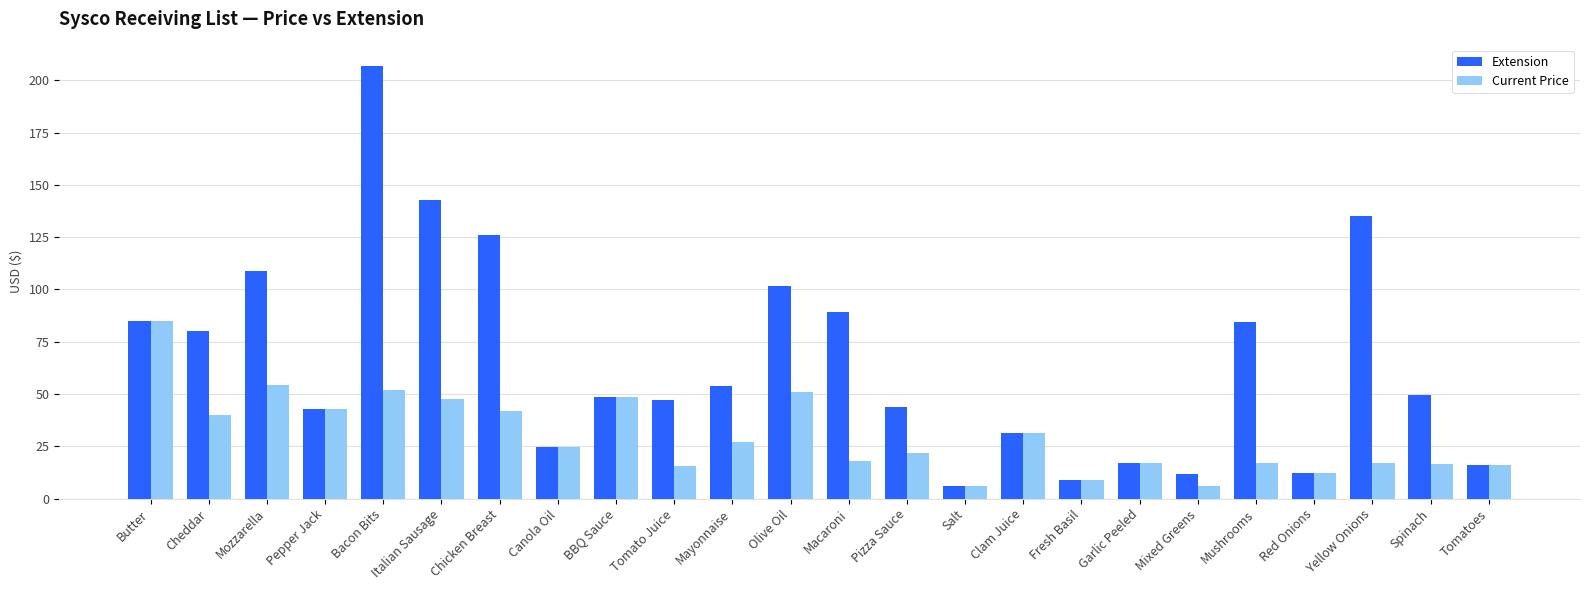

What is the difference between the second highest and minimum values in the Extension series?

136.6